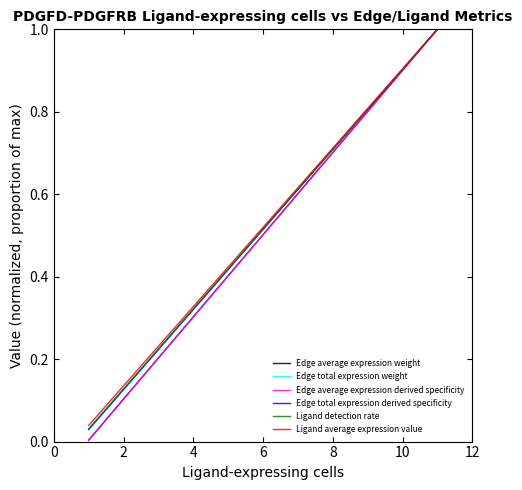

Between 2 and 0, which is larger?

2